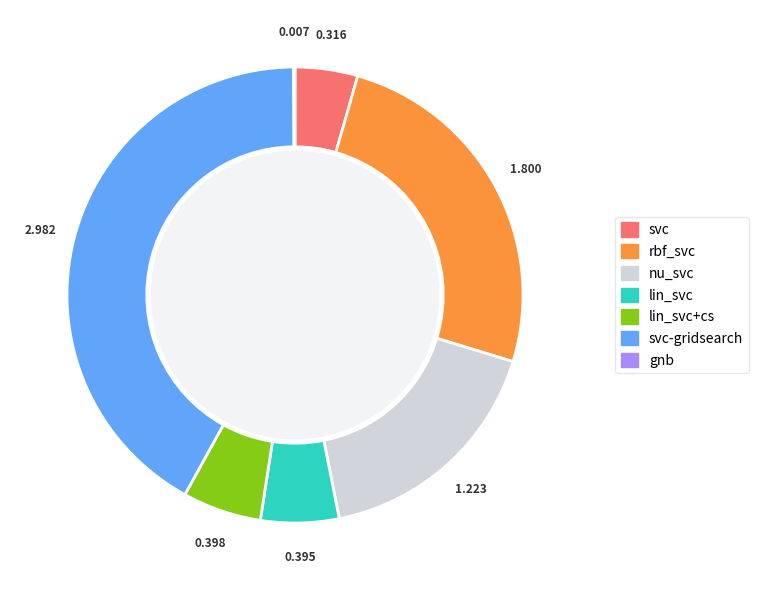

Is there any slice that represents more than half of the pie?

No